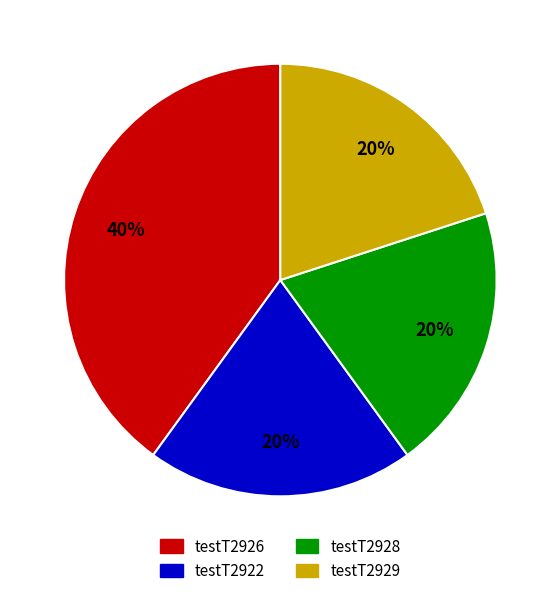

To the nearest percent, what is the combined percentage of testT2922 and testT2928?

40%